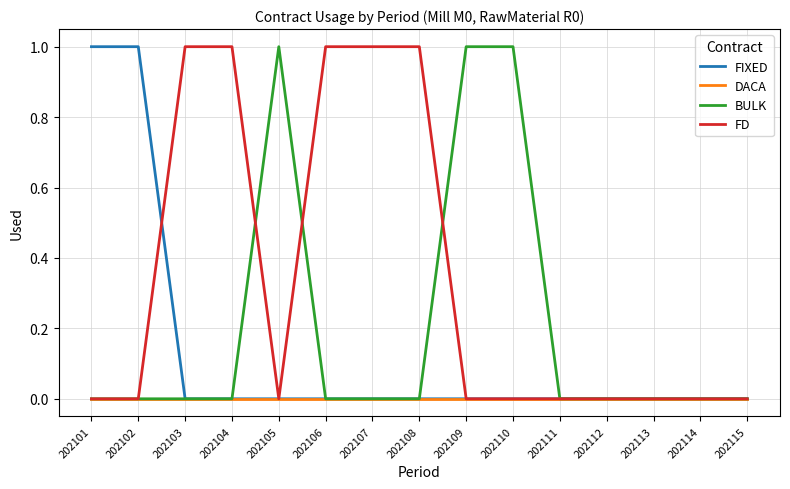

List the series in order of their overall mean, highest first.

FD, BULK, FIXED, DACA